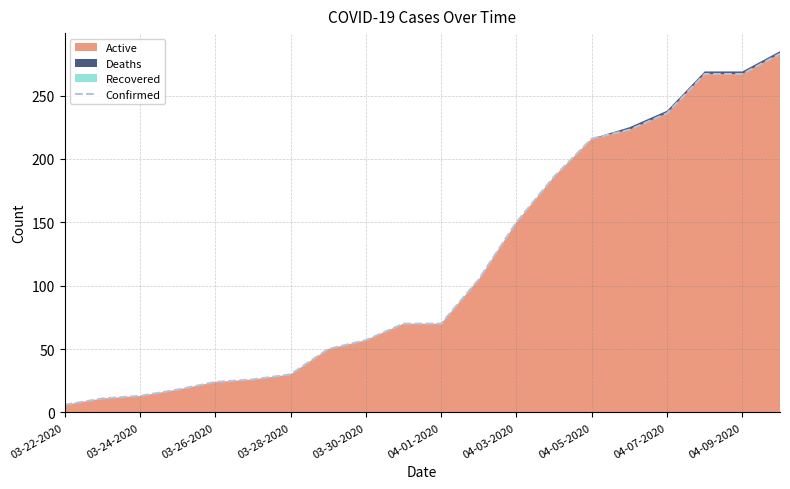

True or false: the data has more than 1 interior local peaks.

False